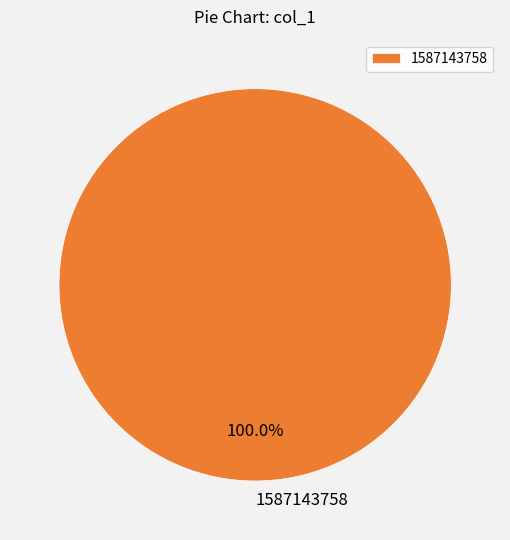

Rank the categories by value from highest to lowest.

1587143758